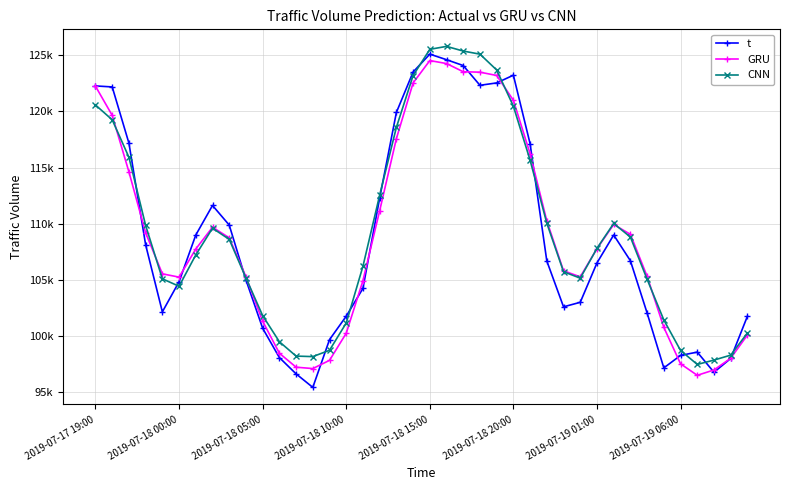

True or false: GRU and CNN cross at least once.

True